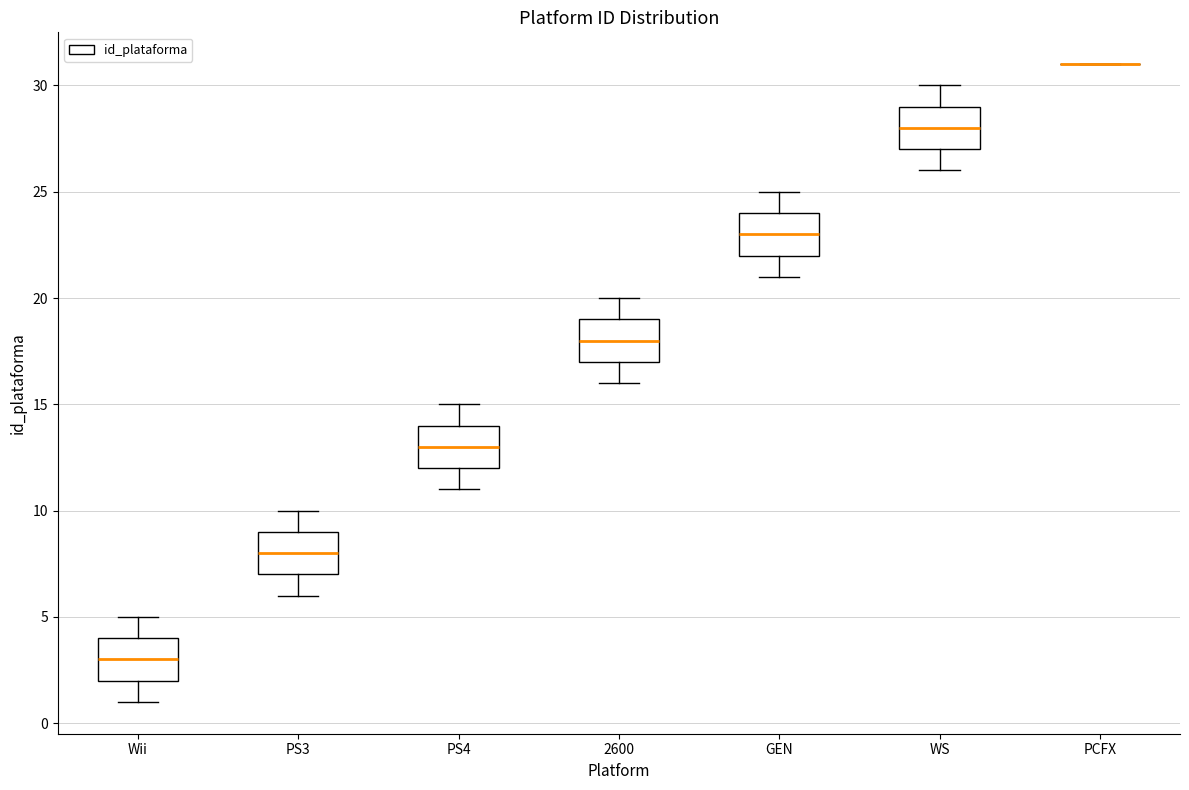

Reading left to right, read every box against the y-axis: the position of its median line, the range the box covers, and the ends of its whiskers. The values are not printed on the chart, so give them approximately, as read against the axis.

Wii: median 3, box 2 to 4, whiskers 1 to 5
PS3: median 8, box 7 to 9, whiskers 6 to 10
PS4: median 13, box 12 to 14, whiskers 11 to 15
2600: median 18, box 17 to 19, whiskers 16 to 20
GEN: median 23, box 22 to 24, whiskers 21 to 25
WS: median 28, box 27 to 29, whiskers 26 to 30
PCFX: box collapsed to a line at 31, whiskers 31 to 31